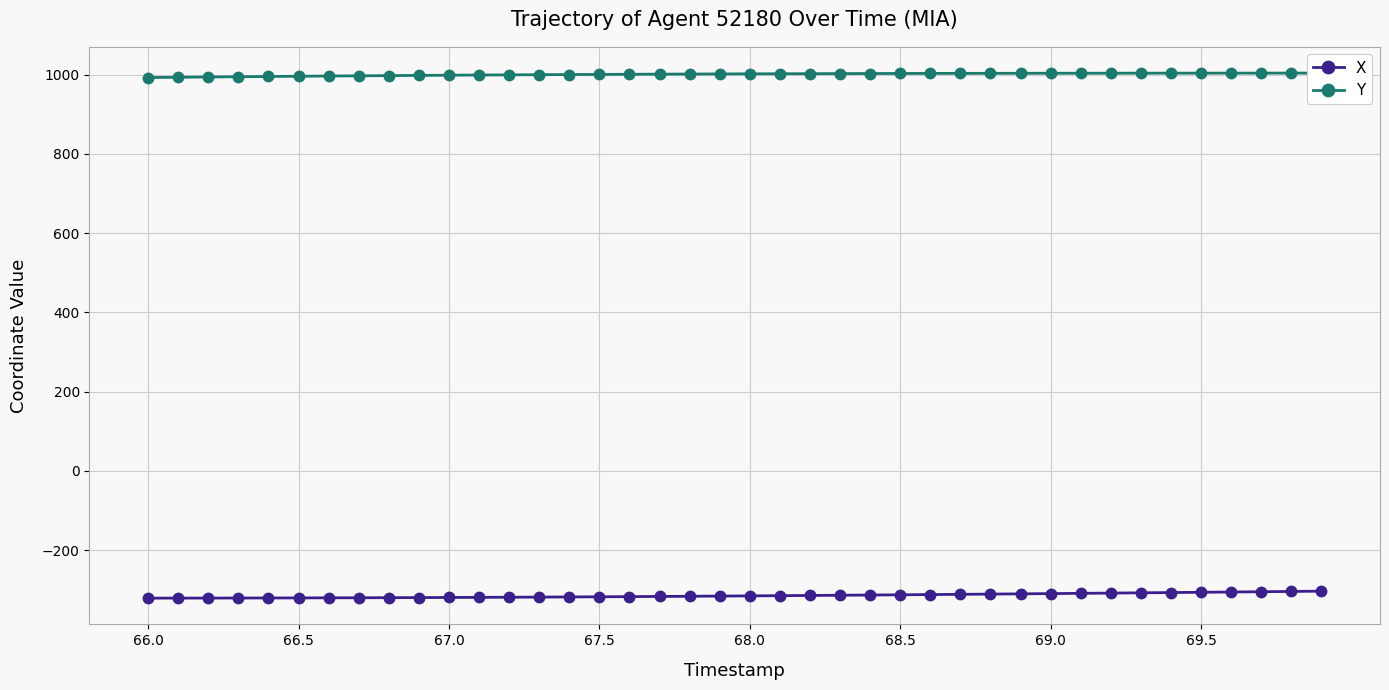

The X series shows -320.5 at 66.5. True or false?

True